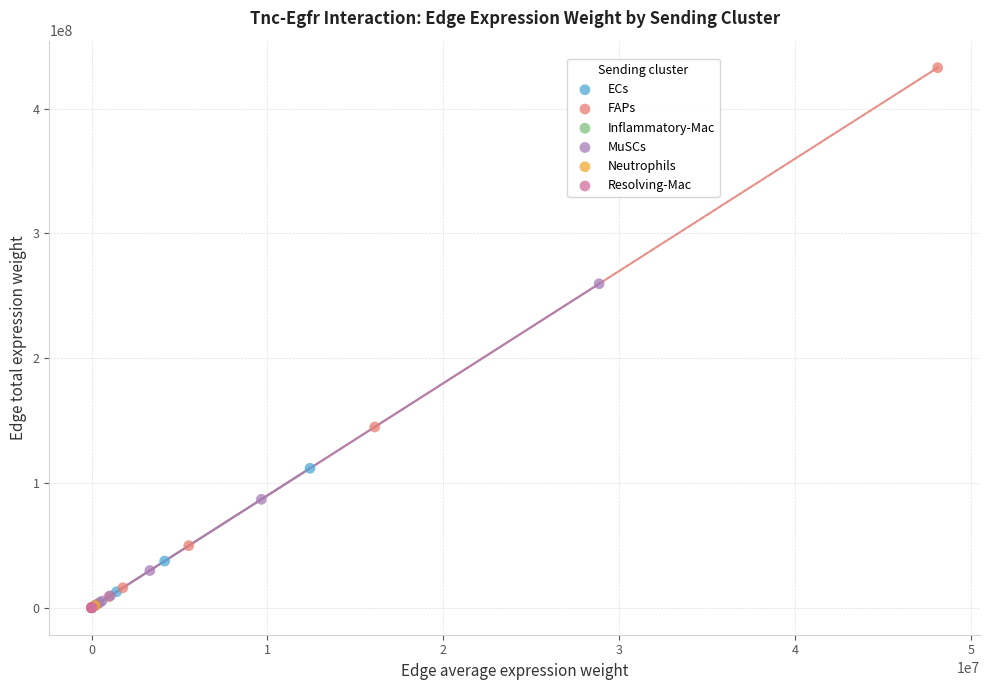

Which series has the widest spread of Y values?

FAPs